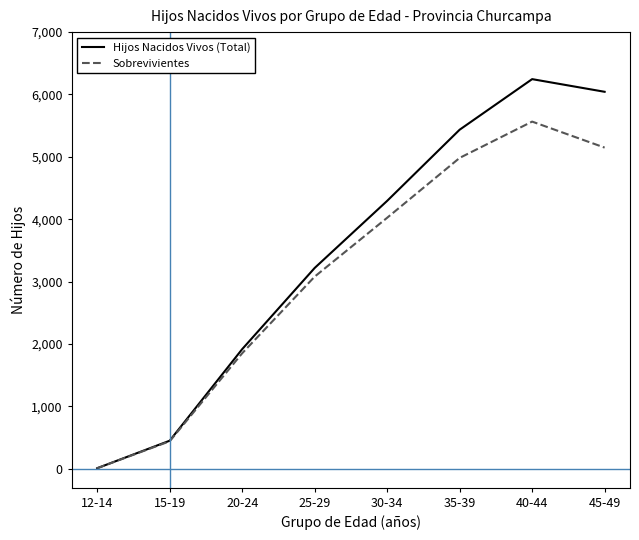

Which series has the largest range (max minus min)?

Hijos Nacidos Vivos (Total)